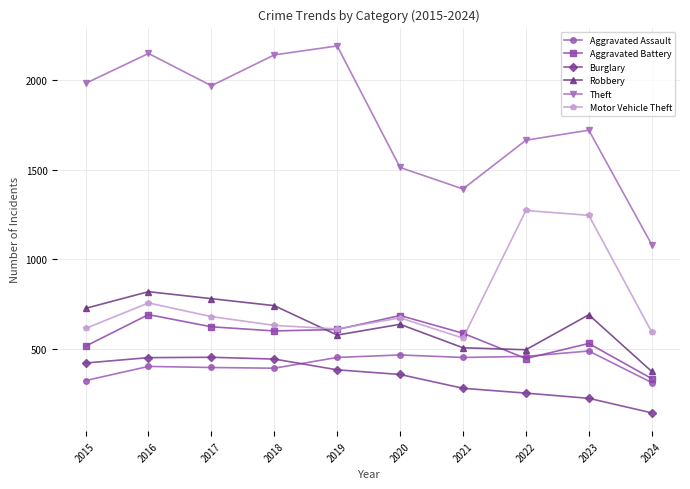

What is the sum of the Burglary values at 2024 and 2023?

367